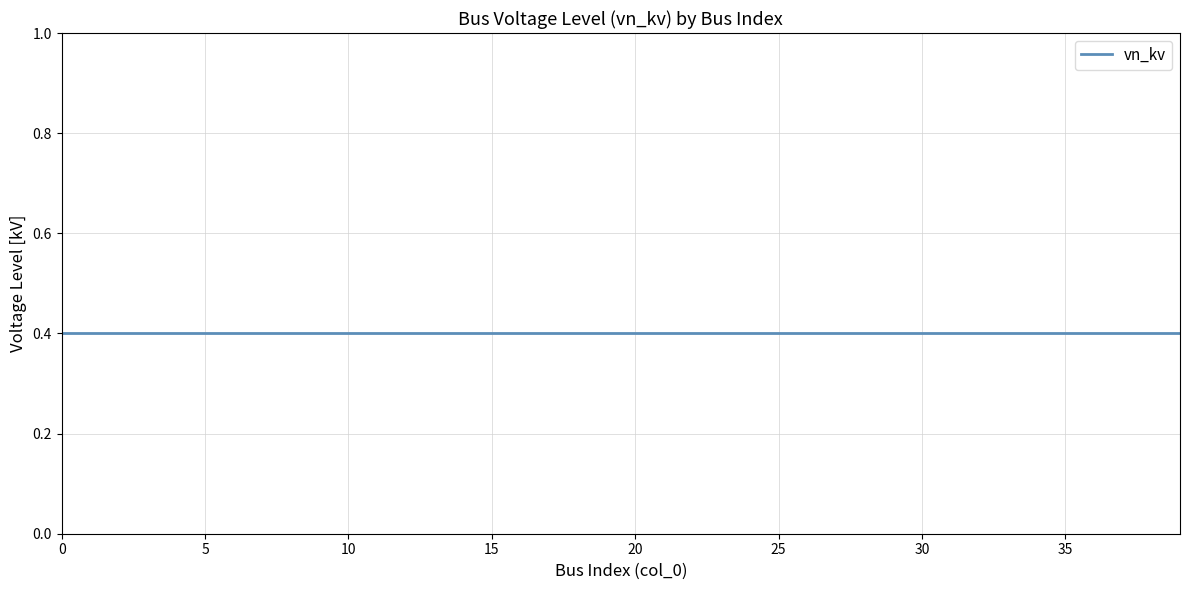

Is the value of vn_kv at 10 greater than the value of col_0 at 8?

No